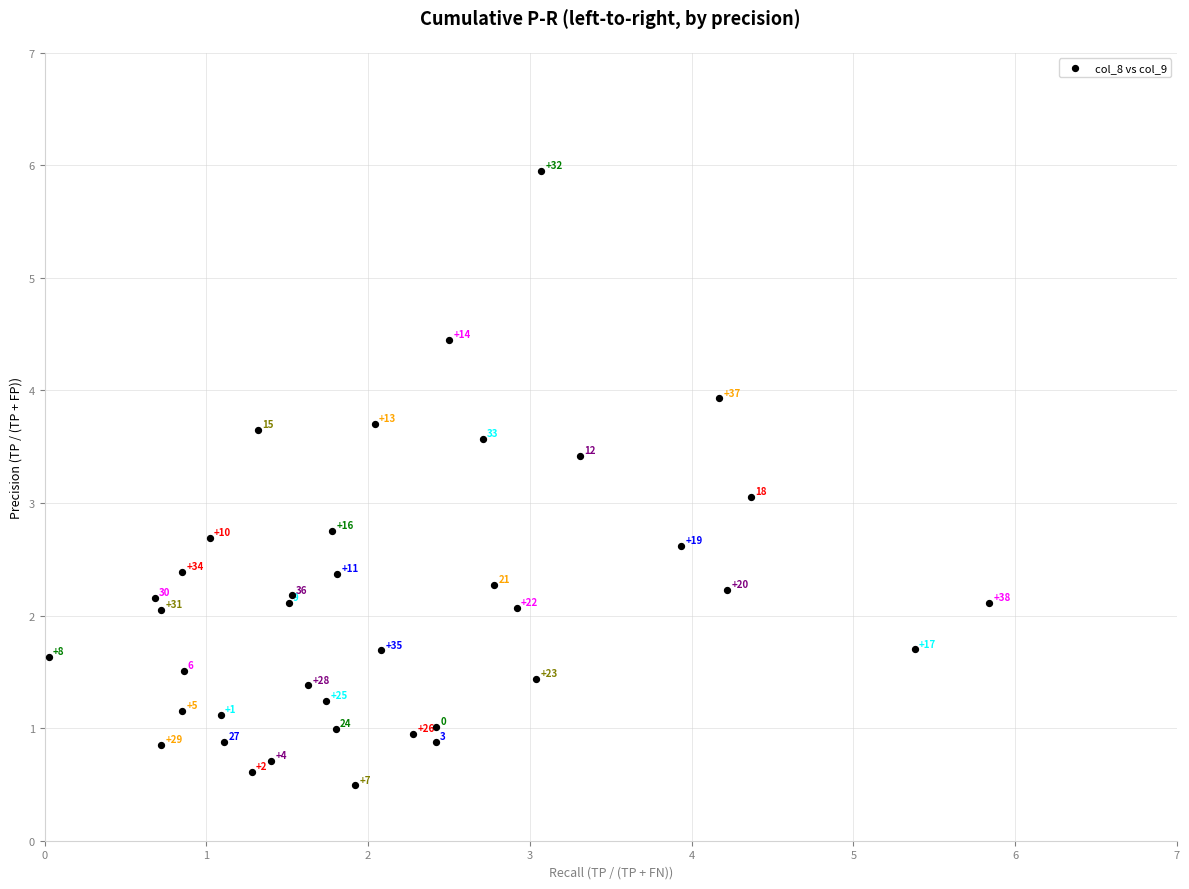

What Y value in the scatter plot is closest to 3?

3.1